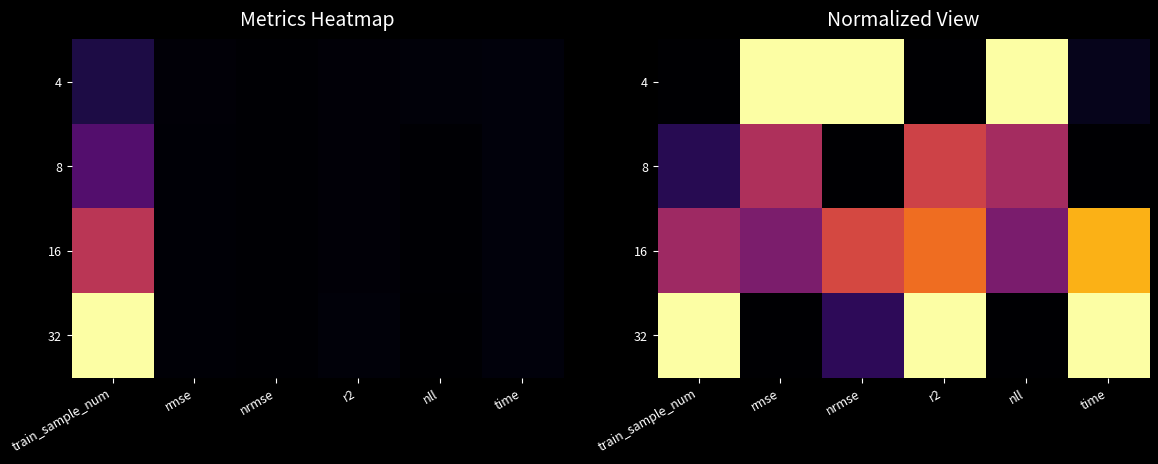

Which category has the lowest value across all series?

train_sample_num